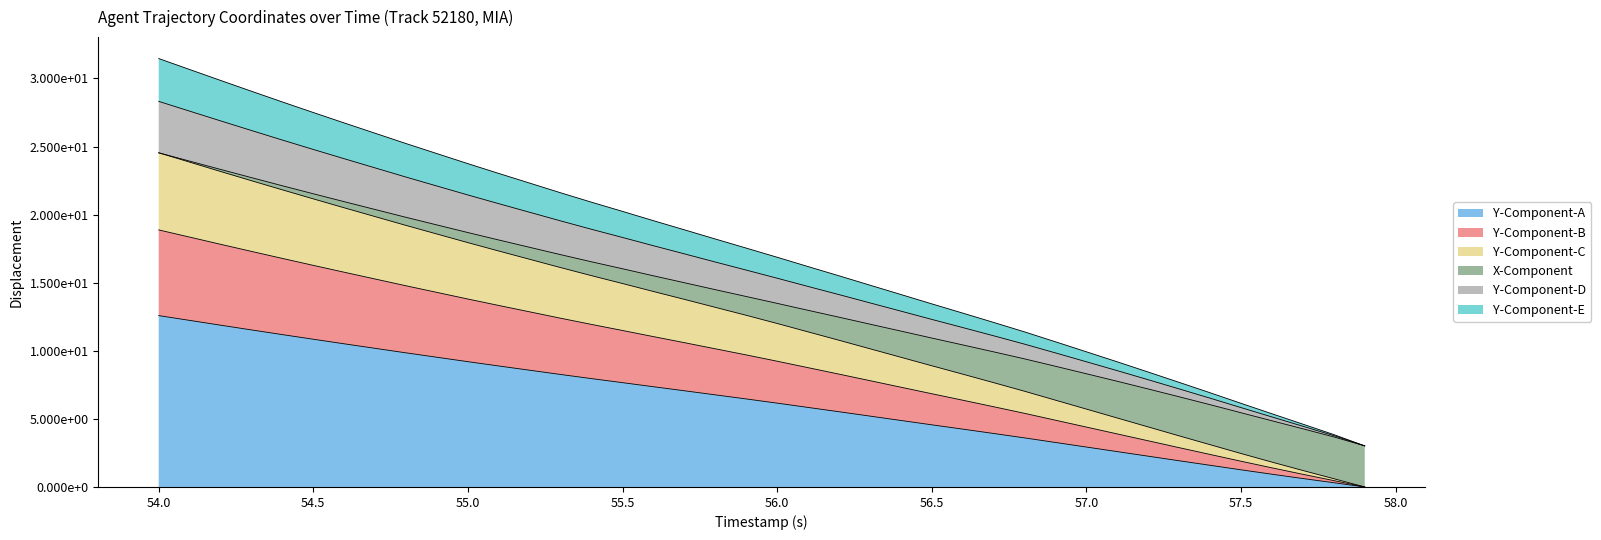

What is the value of the X point at the 34th from the left?

1.9